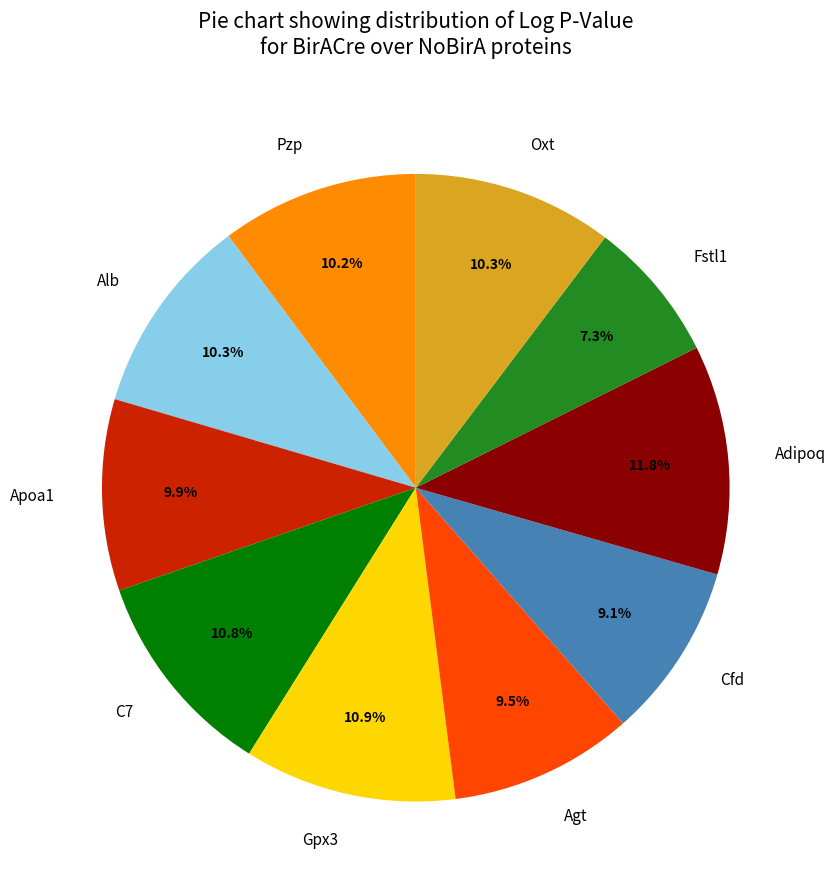

Does any single category account for the majority?

No